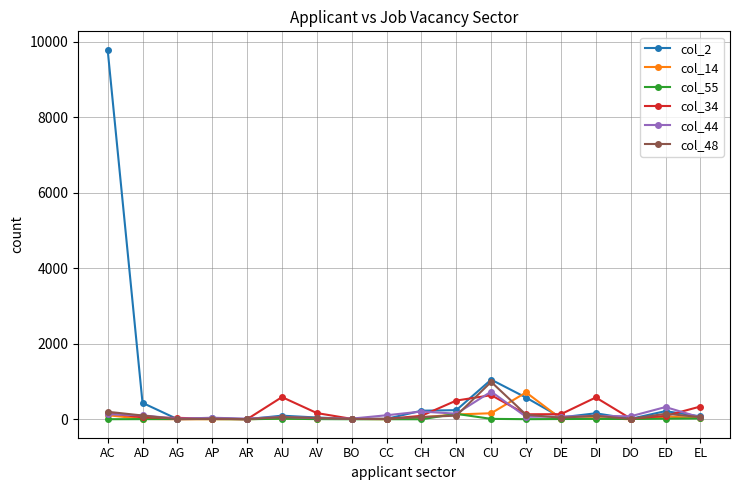

Which series has the largest total across all categories?

col_2